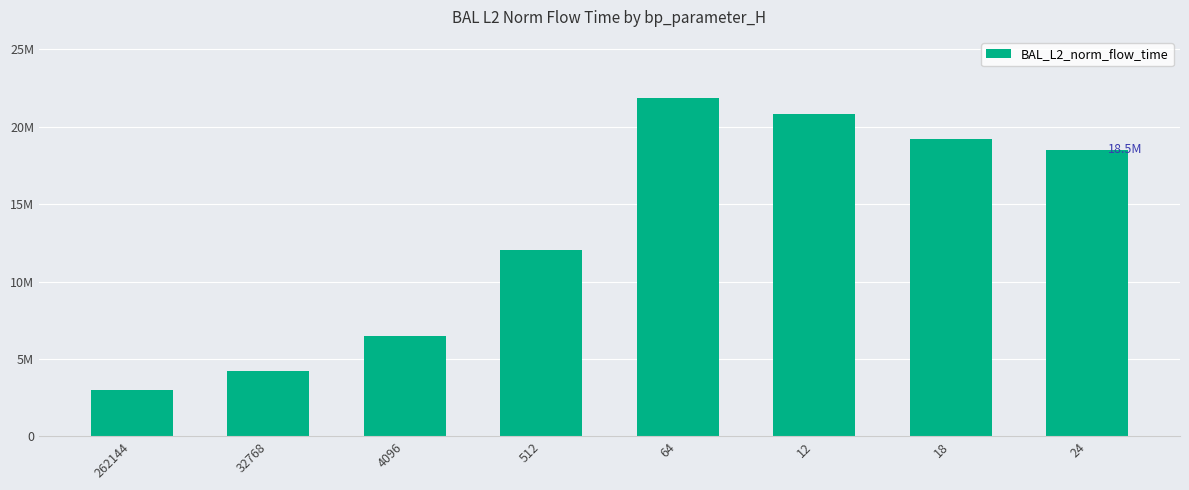

Reading right to left, list all the values displayed in this chart.

24=18534061.3	18=19241183.2	12=20832150.0	64=21876256.1	512=12039197.6	4096=6486727.1	32768=4224335.1	262144=3001863.8